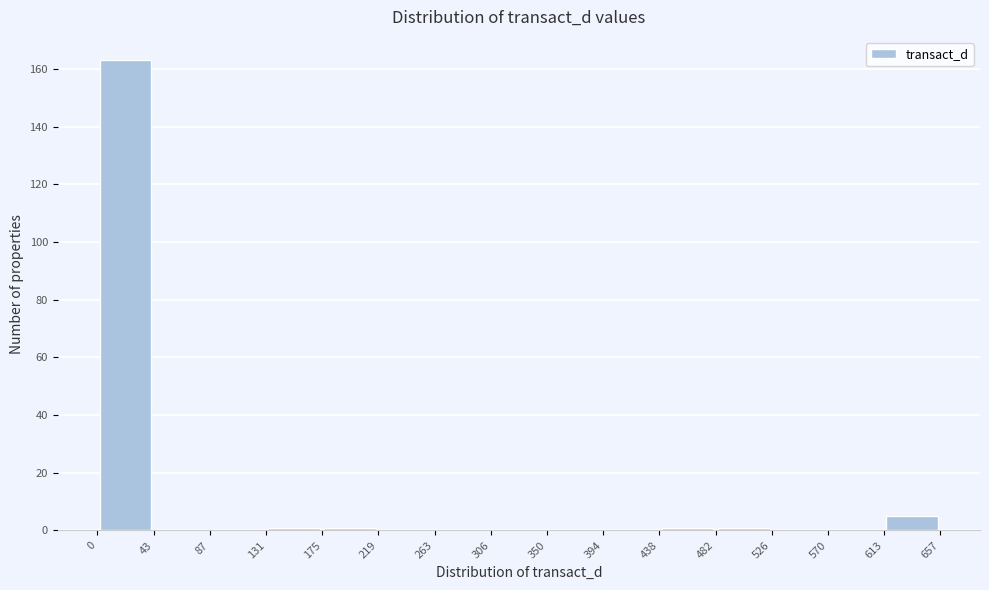

Reading left to right, list every bar in this chart as the range it spans on the x-axis followed by its height. The values are not printed on the chart, so give them approximately, as read against the axis.

0 to 43: 164
43 to 87: 0
87 to 131: 0
131 to 175: under 2
175 to 219: under 2
219 to 263: 0
263 to 306: 0
306 to 350: 0
350 to 394: 0
394 to 438: 0
438 to 482: under 2
482 to 526: under 2
526 to 570: 0
570 to 613: 0
613 to 657: 6